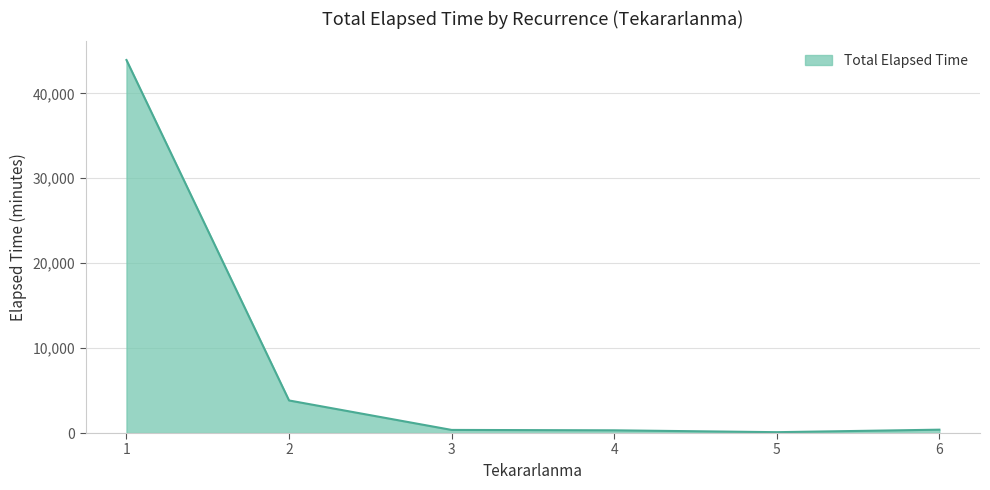

Count the number of categories in the chart.

6